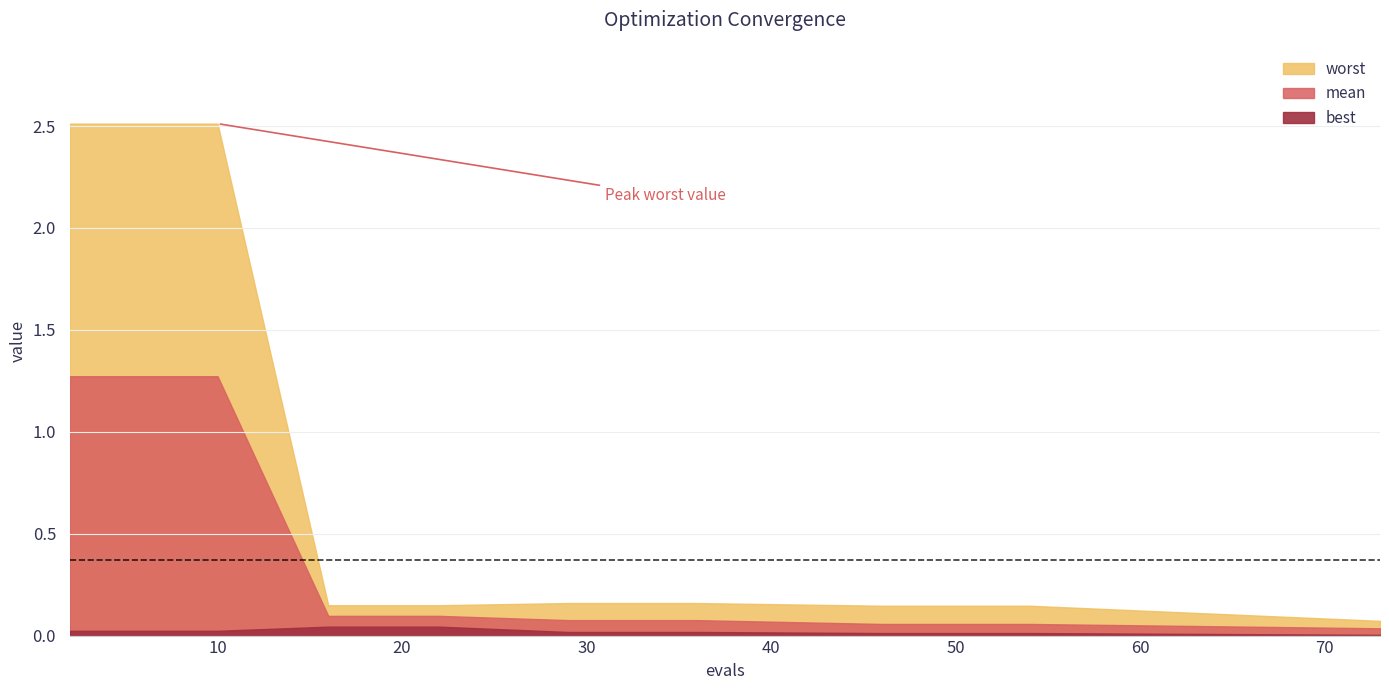

Which series has the widest spread of values?

worst